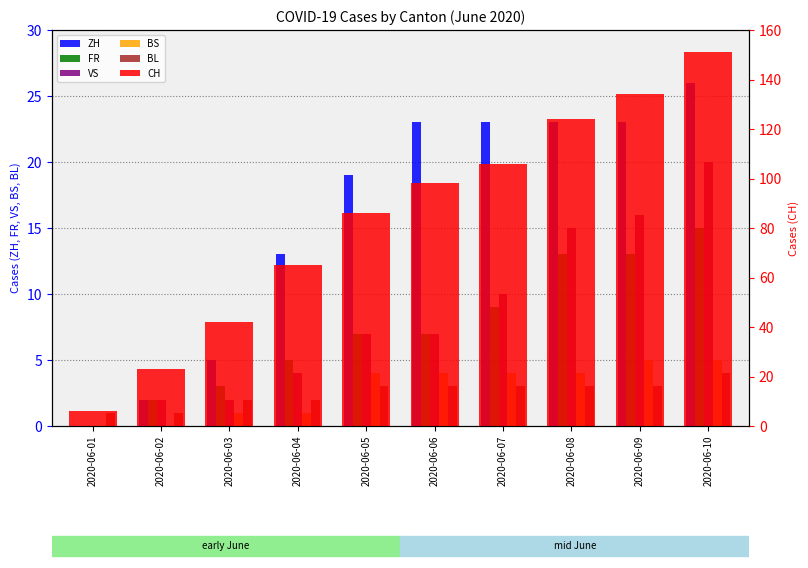

Reading left to right, extract all data points from this chart.

ZH: 2020-06-01=0	2020-06-02=2	2020-06-03=5	2020-06-04=13	2020-06-05=19	2020-06-06=23	2020-06-07=23	2020-06-08=23	2020-06-09=23	2020-06-10=26
FR: 2020-06-01=0	2020-06-02=2	2020-06-03=3	2020-06-04=5	2020-06-05=7	2020-06-06=7	2020-06-07=9	2020-06-08=13	2020-06-09=13	2020-06-10=15
VS: 2020-06-01=0	2020-06-02=2	2020-06-03=2	2020-06-04=4	2020-06-05=7	2020-06-06=7	2020-06-07=10	2020-06-08=15	2020-06-09=16	2020-06-10=20
BS: 2020-06-01=0	2020-06-02=0	2020-06-03=1	2020-06-04=1	2020-06-05=4	2020-06-06=4	2020-06-07=4	2020-06-08=4	2020-06-09=5	2020-06-10=5
BL: 2020-06-01=1	2020-06-02=1	2020-06-03=2	2020-06-04=2	2020-06-05=3	2020-06-06=3	2020-06-07=3	2020-06-08=3	2020-06-09=3	2020-06-10=4
CH: 2020-06-01=6	2020-06-02=23	2020-06-03=42	2020-06-04=65	2020-06-05=86	2020-06-06=98	2020-06-07=106	2020-06-08=124	2020-06-09=134	2020-06-10=151